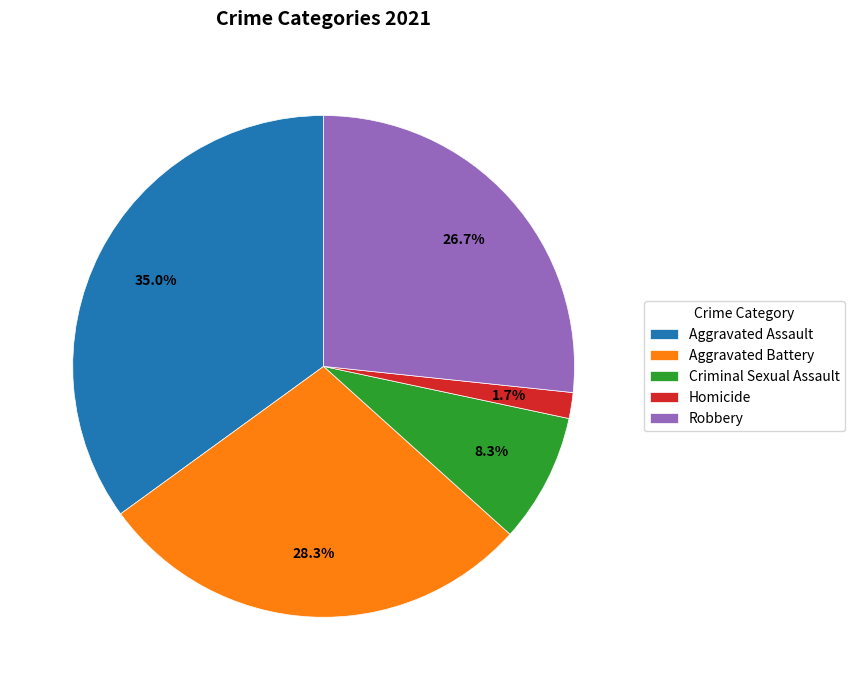

How many slices are in this pie chart?

5